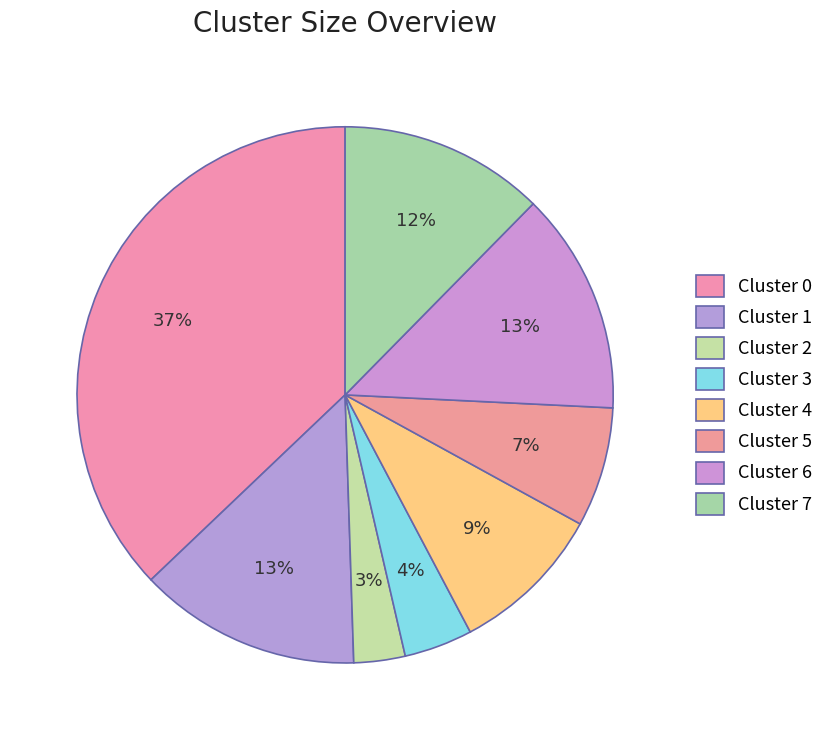

How many slices are in this pie chart?

8